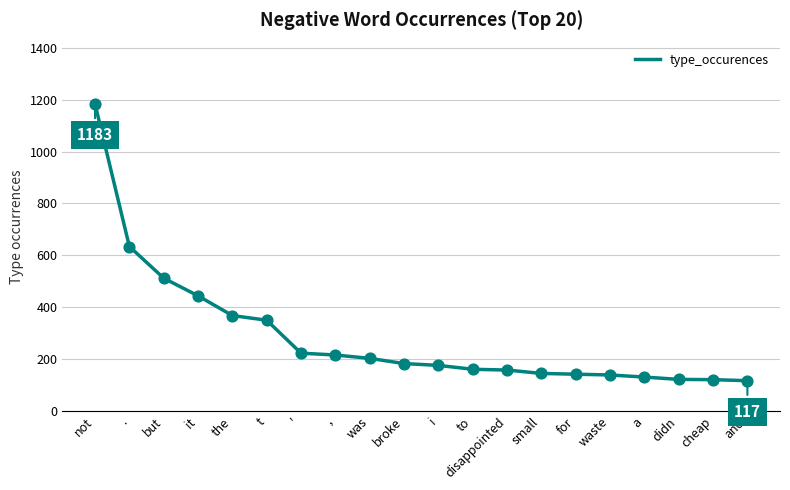

What is the change in value from not to but?

-671